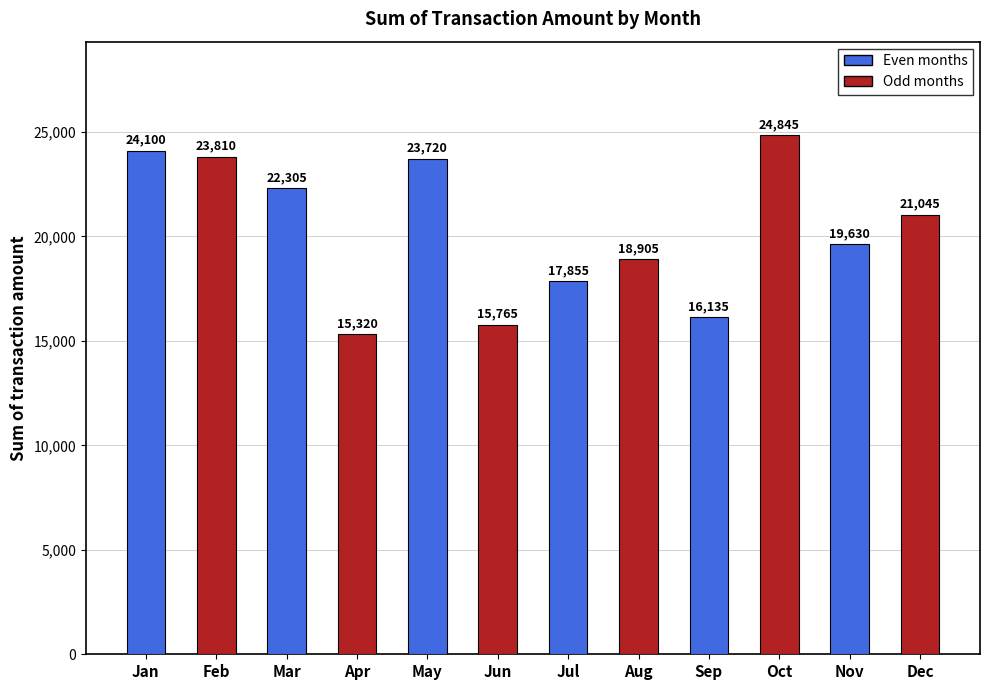

Reading right to left, list all the values displayed in this chart.

Dec=21045	Nov=19630	Oct=24845	Sep=16135	Aug=18905	Jul=17855	Jun=15765	May=23720	Apr=15320	Mar=22305	Feb=23810	Jan=24100